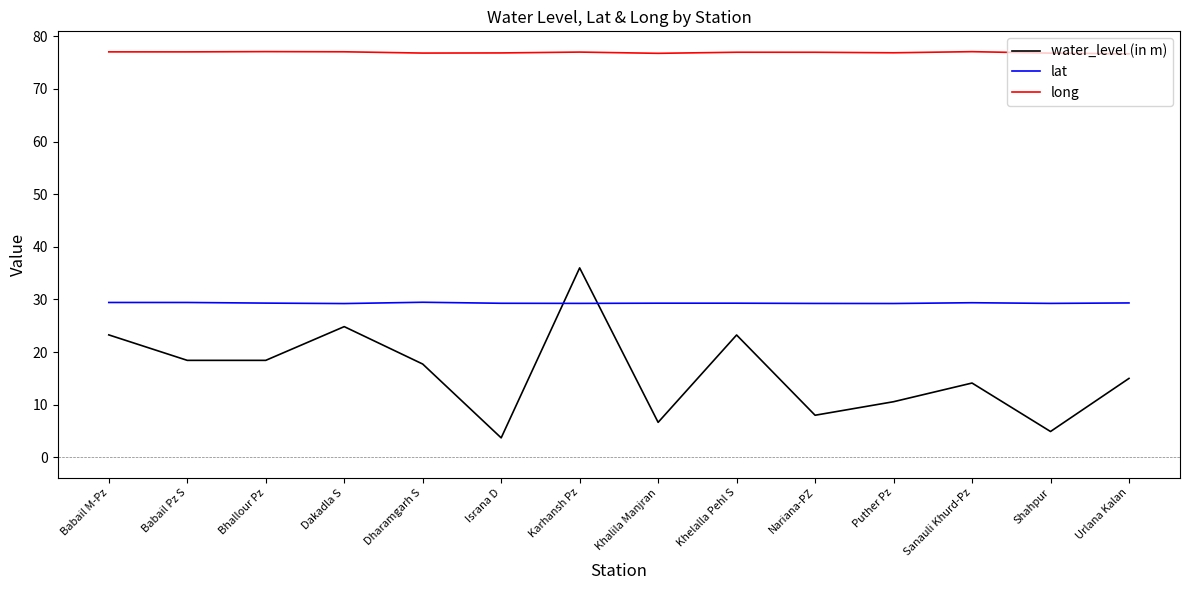

The lat series shows 9.9 at Nariana-PZ. True or false?

False